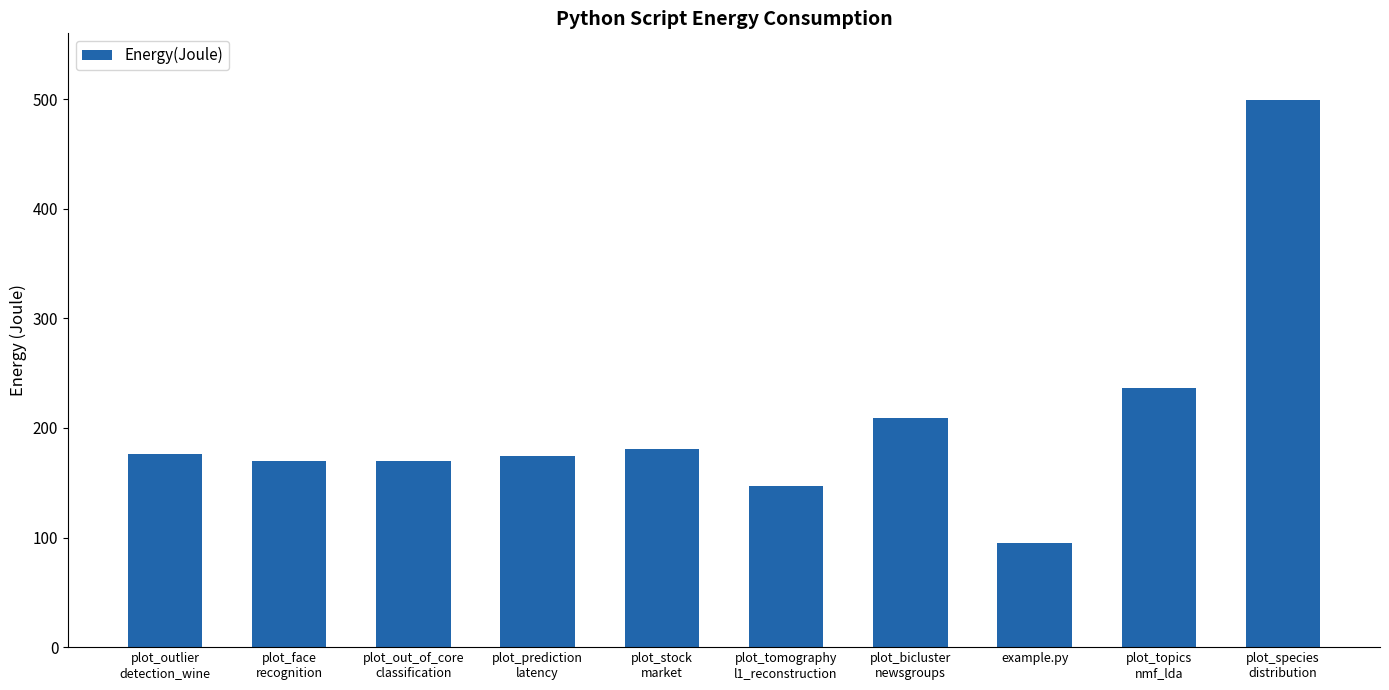

What is the label of the 8th bar from the right?

plot_out_of_core
classification